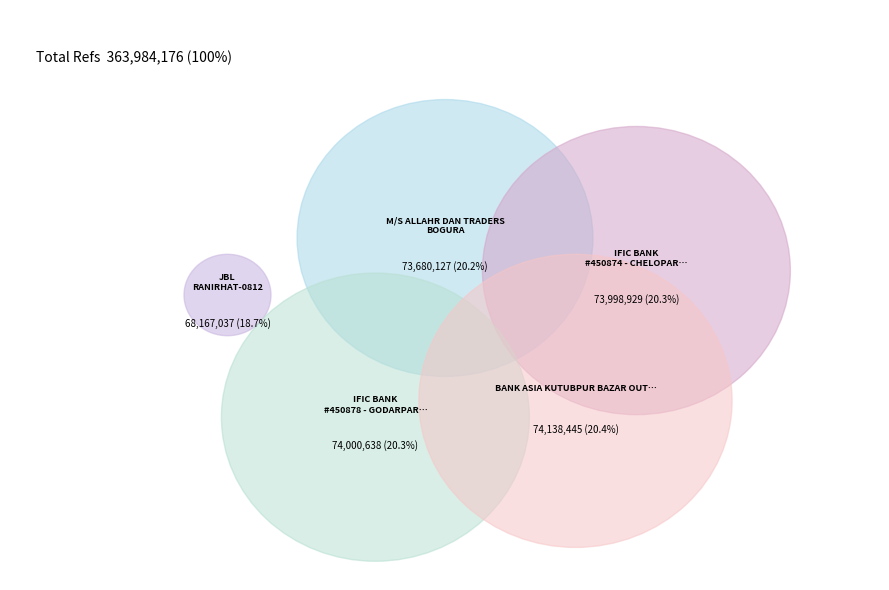

Is there any slice that represents more than half of the pie?

No